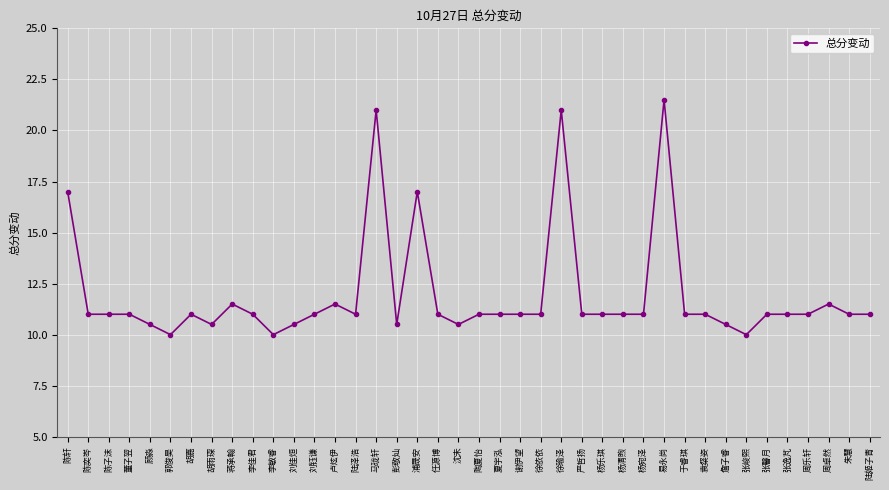

True or false: the data shows 21.0 at 马珑轩.

True